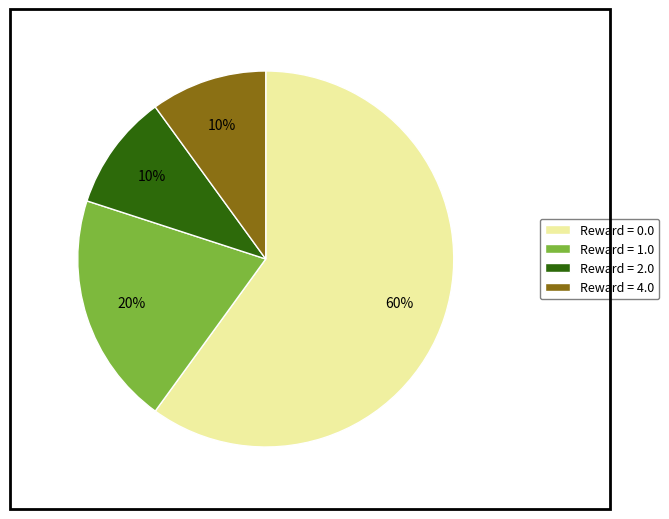

Which slice represents more than half of the pie?

Reward = 0.0